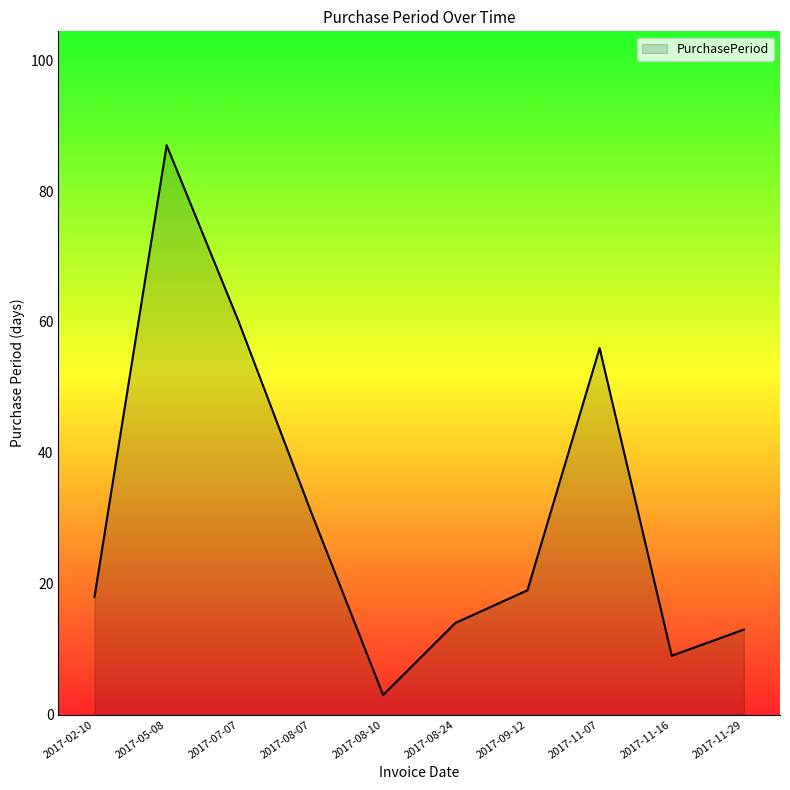

What is the difference between the second highest and minimum values?

57